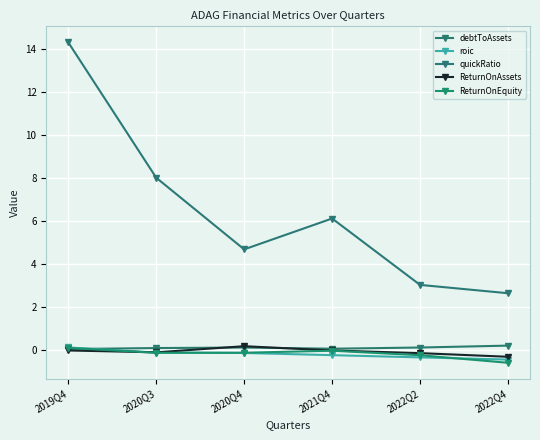

What is the value of the ReturnOnAssets point at the 3rd from the left?

0.2